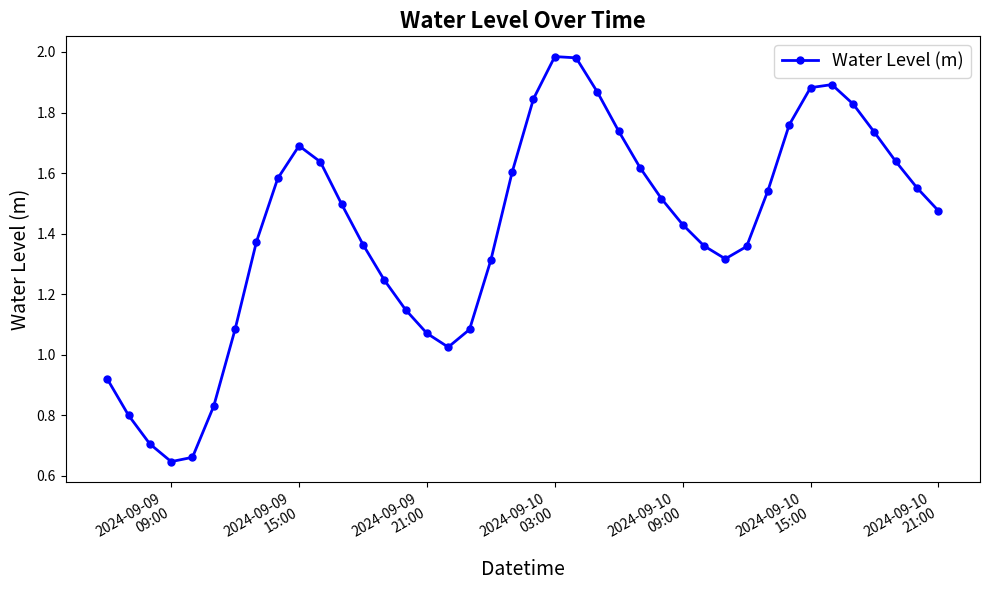

How many interior local valleys (lower than both neighbors) does the data have?

3